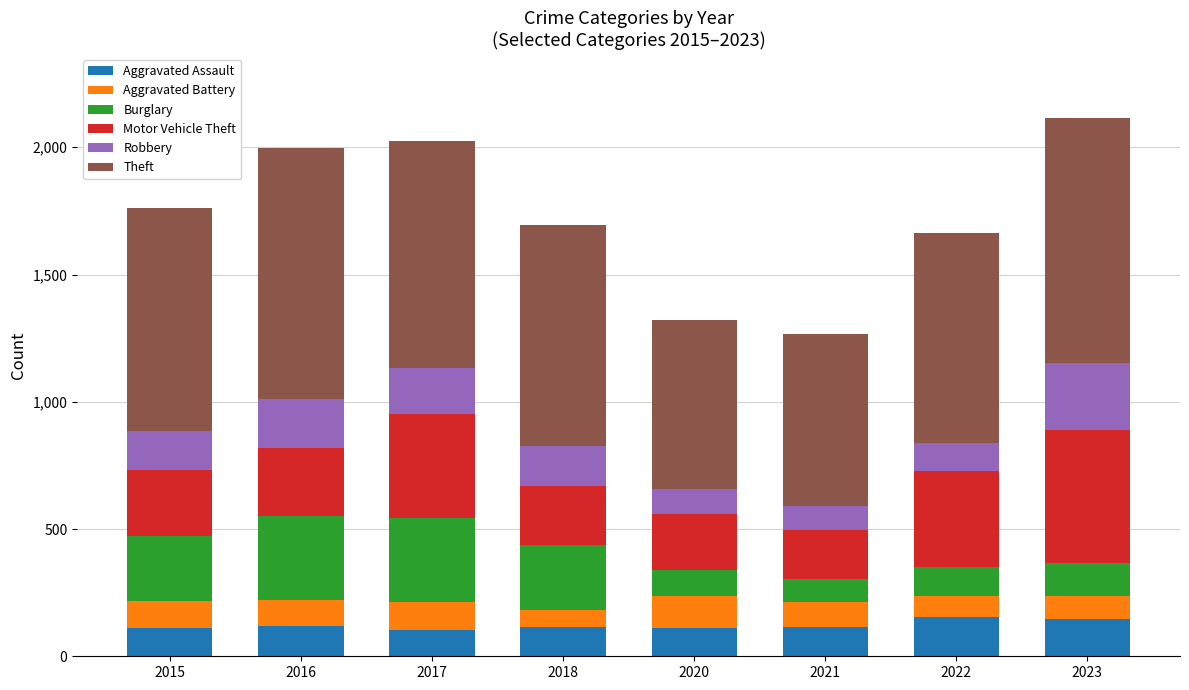

What is the maximum value for Aggravated Assault?

154